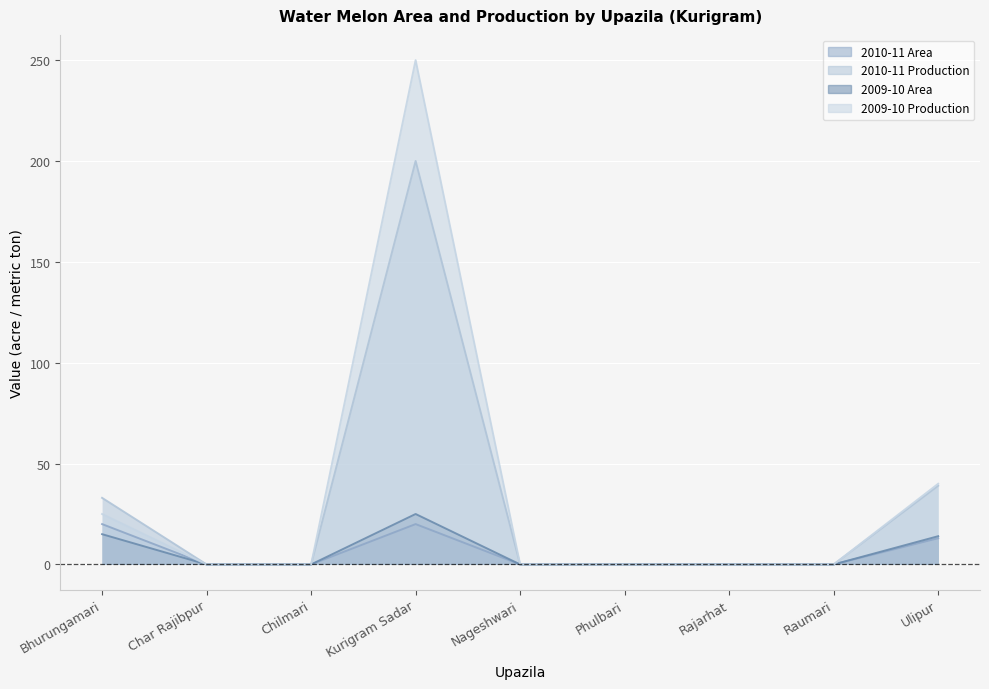

Which has a higher value, Phulbari or Kurigram Sadar?

Kurigram Sadar